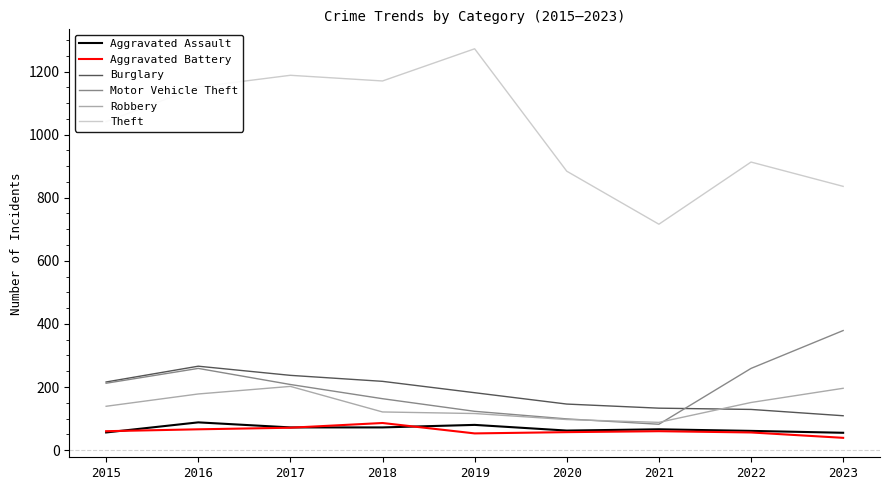

Which series has the largest total across all categories?

Theft